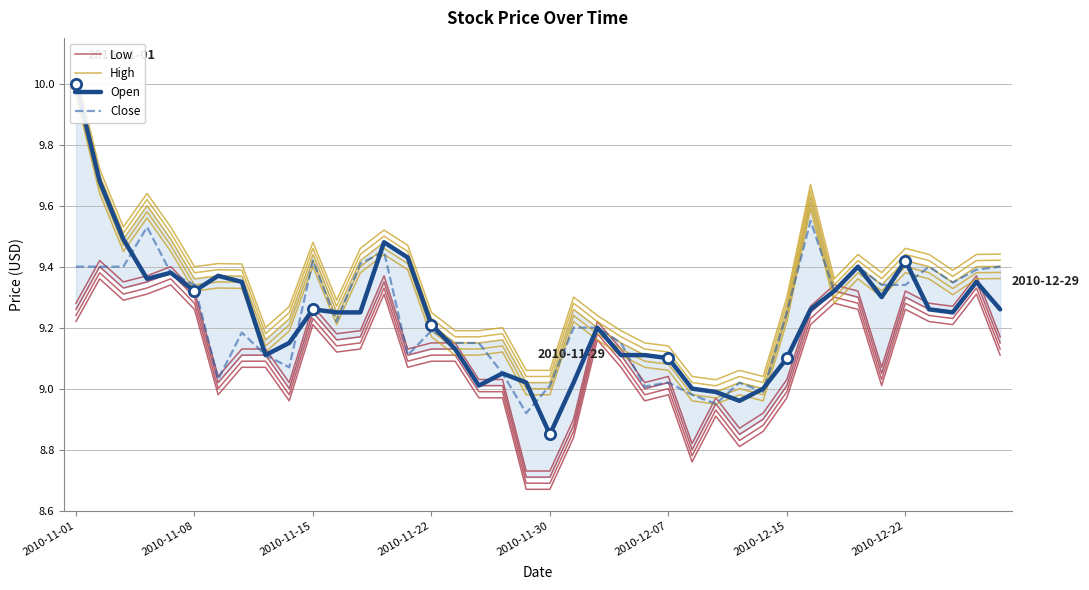

Is the value of Low at 15 greater than the value of Open at 27?

Yes